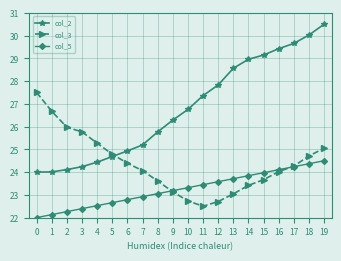

What is the greatest value displayed?

30.5